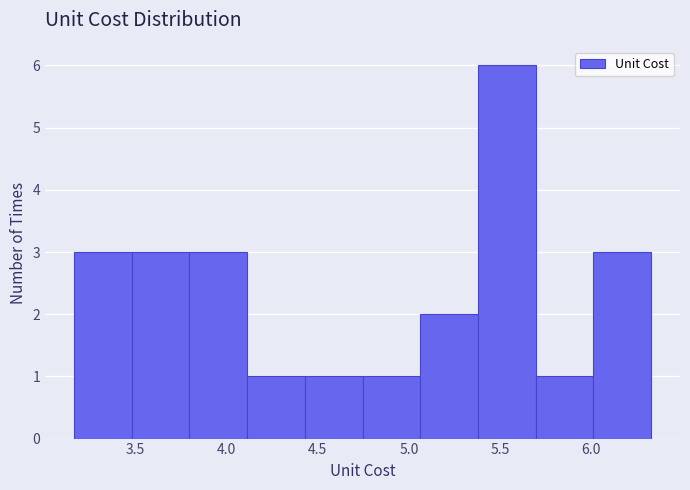

Reading left to right, transcribe this chart: for each bar, give the range it covers on the x-axis and its height. Neither the bar edges nor the heights are printed on the chart, so give them approximately, as read against the axes.

3.15 to 3.50: 3
3.50 to 3.80: 3
3.80 to 4.10: 3
4.10 to 4.45: 1
4.45 to 4.75: 1
4.75 to 5.05: 1
5.05 to 5.40: 2
5.40 to 5.70: 6
5.70 to 6.00: 1
6.00 to 6.35: 3